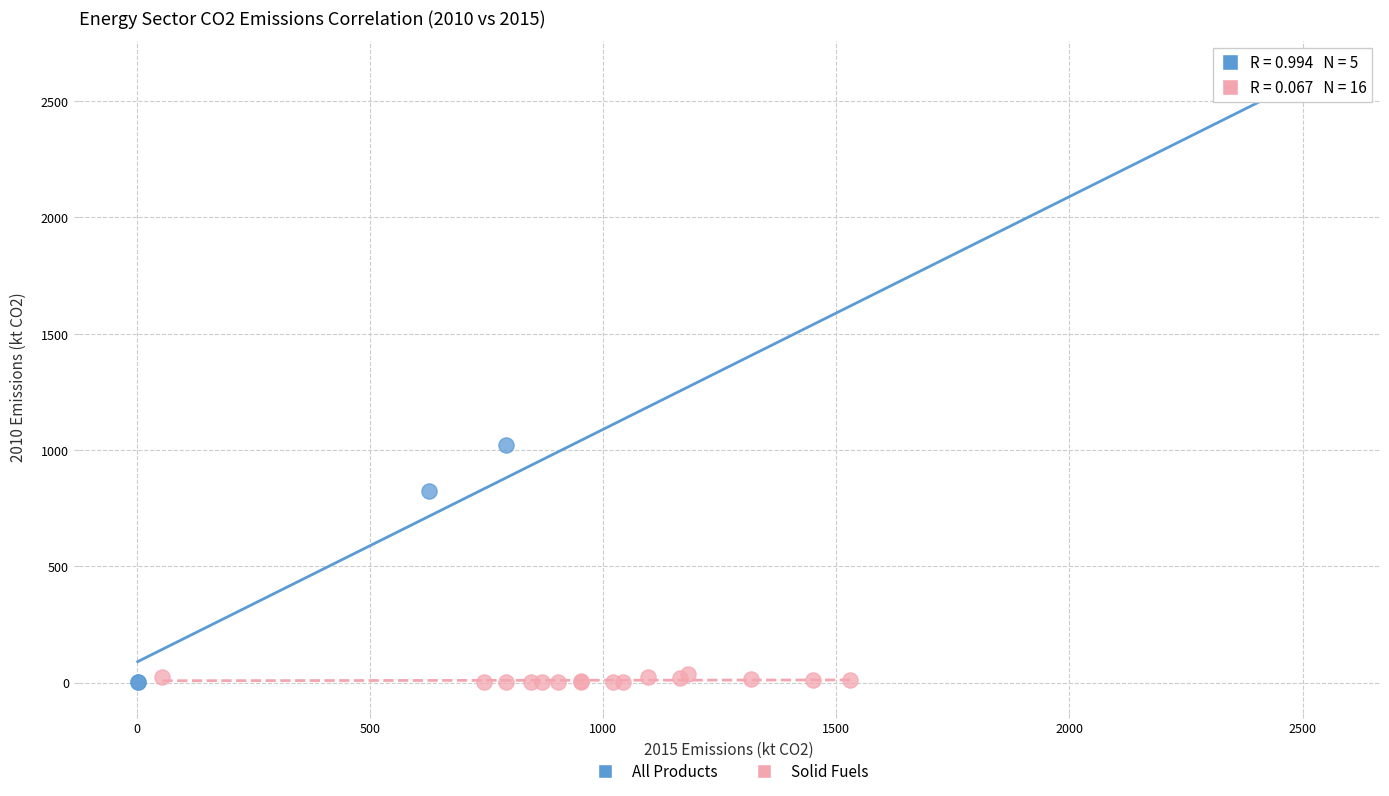

Which series reaches the maximum Y coordinate?

All Products